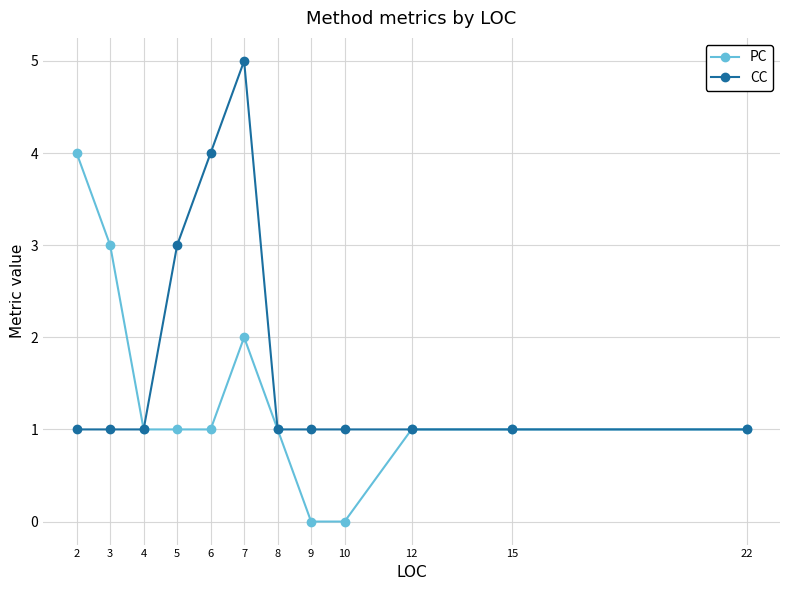

What are all the series names shown in the legend?

PC, CC